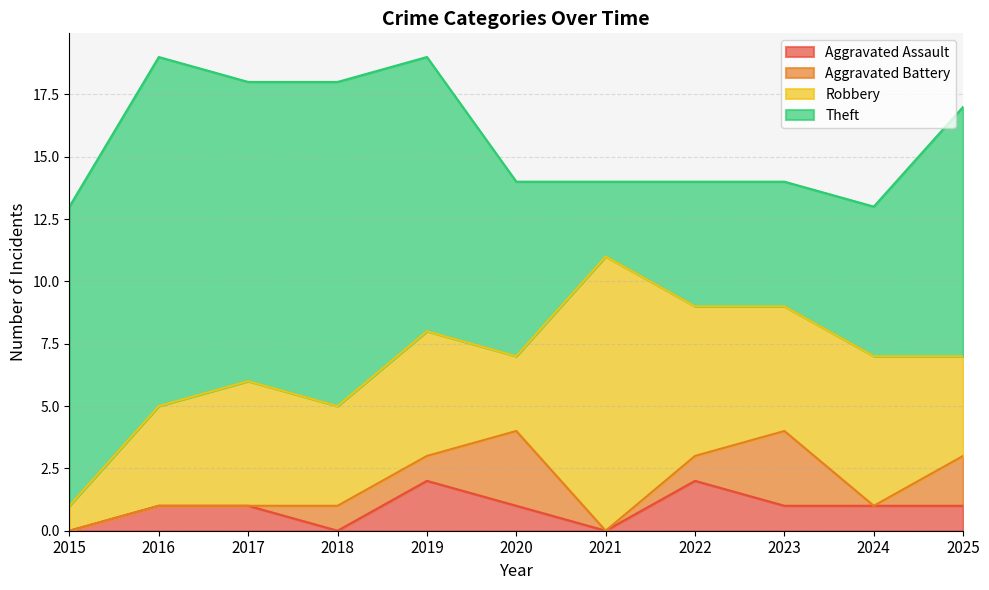

At 2021, list the series in order from smallest to largest.

Aggravated Assault, Aggravated Battery, Theft, Robbery